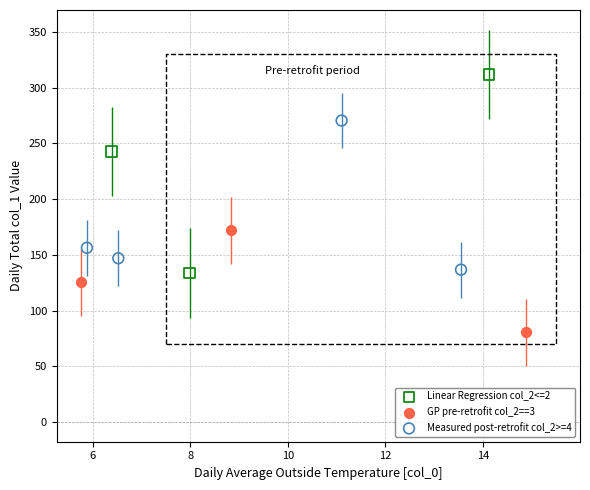

Which series reaches the minimum Y coordinate?

GP pre-retrofit col_2==3